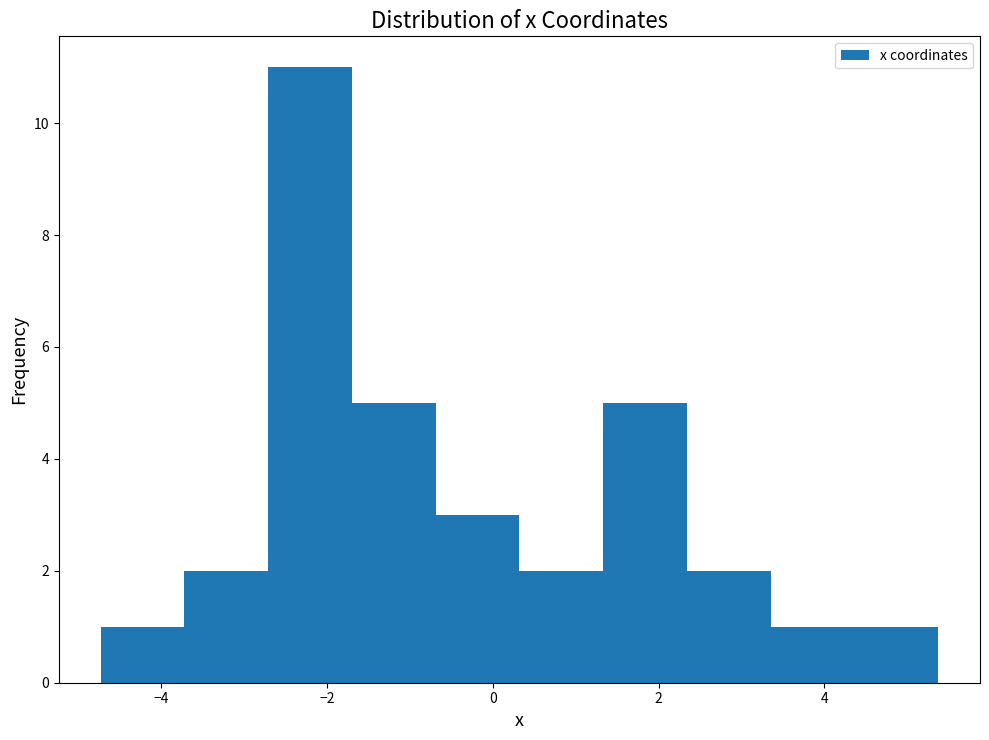

Over which range of the x-axis is the bar tallest?

-2.8 to -1.6